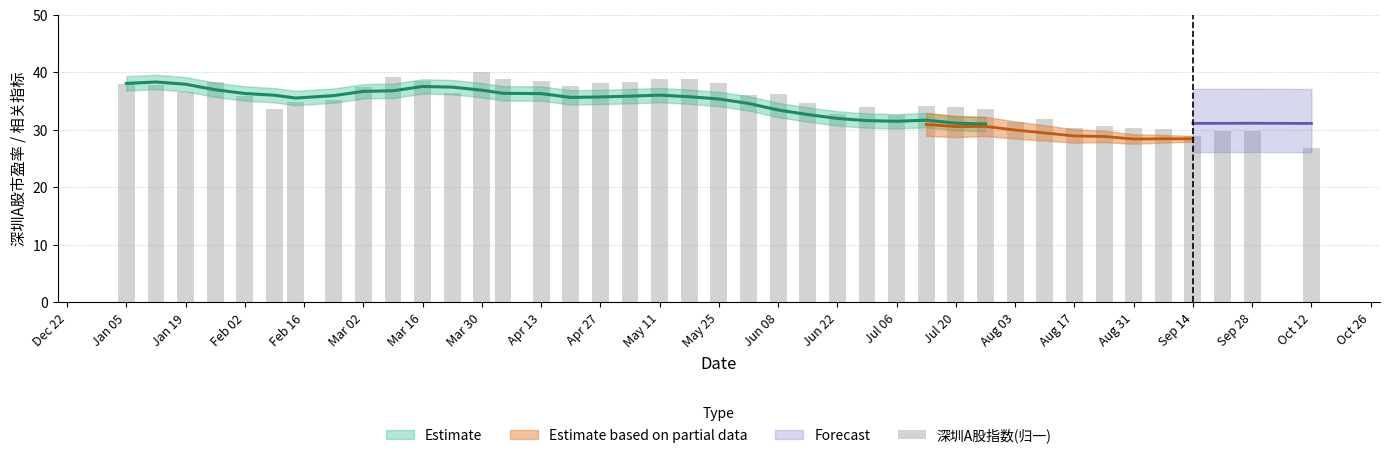

What is the average value?

34.9